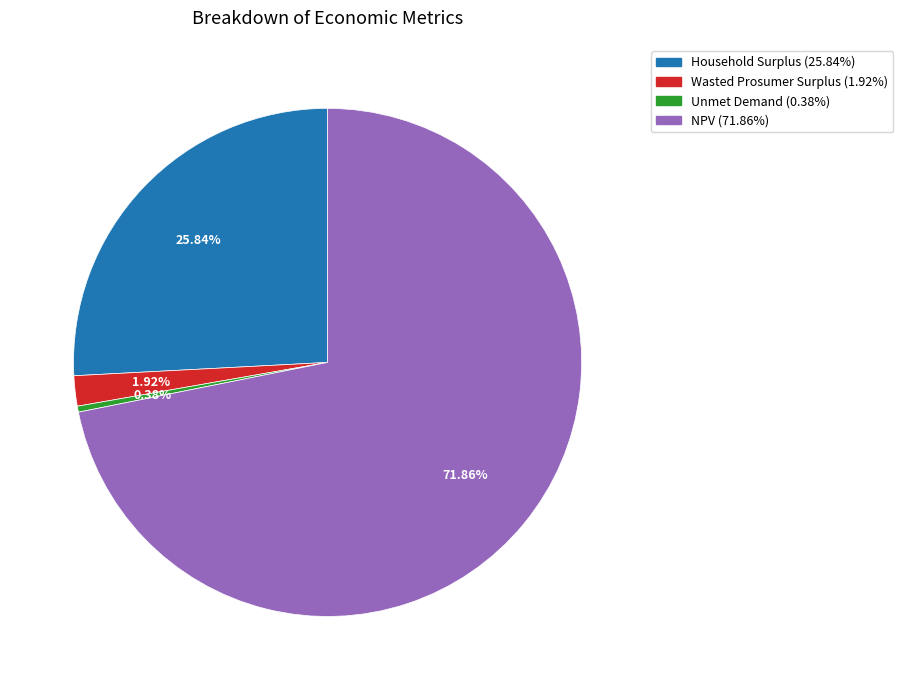

To the nearest percent, what is the average slice percentage?

25%